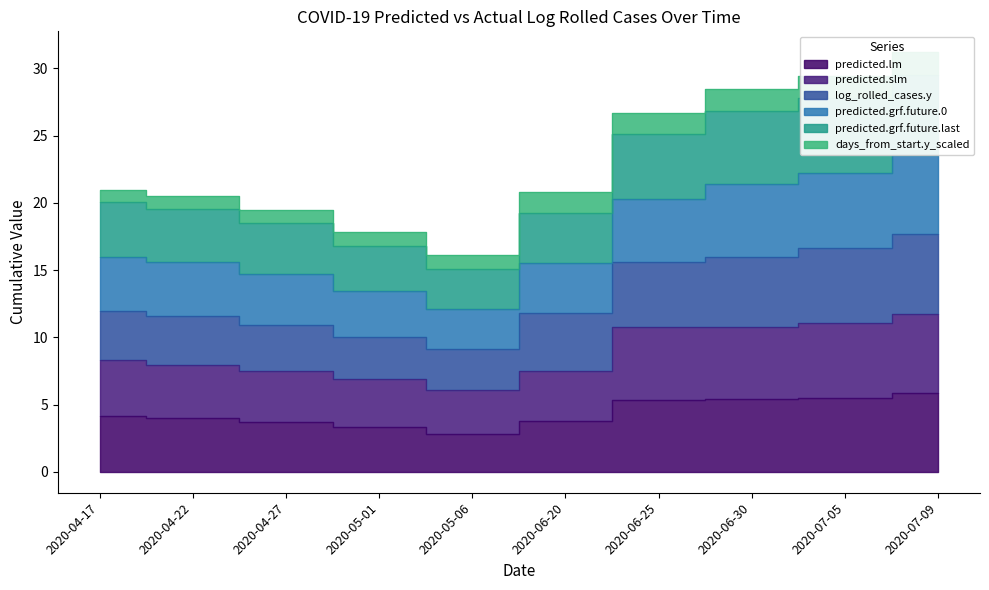

What value does the predicted.grf.future.0 series have at 2020-07-05?

27.8